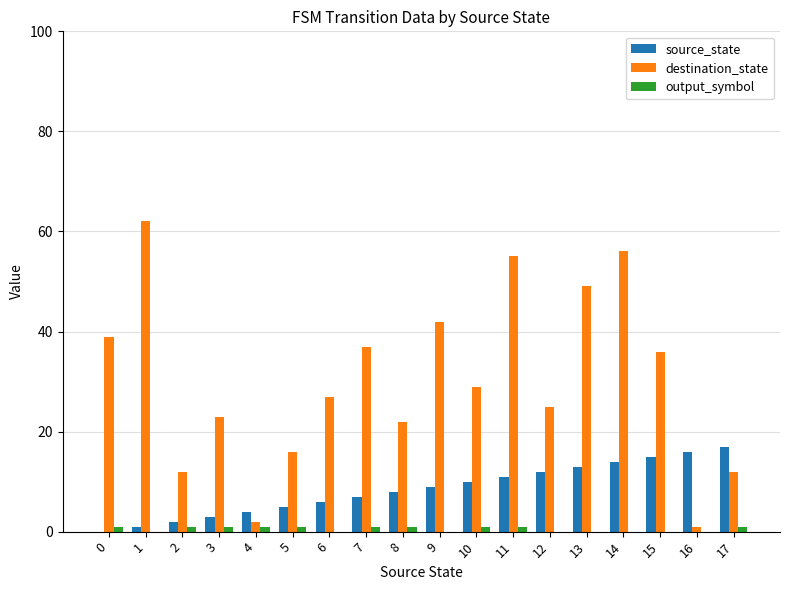

Reading left to right, list all the values displayed in this chart.

source_state: 0=0	1=1	2=2	3=3	4=4	5=5	6=6	7=7	8=8	9=9	10=10	11=11	12=12	13=13	14=14	15=15	16=16	17=17
destination_state: 0=39	1=62	2=12	3=23	4=2	5=16	6=27	7=37	8=22	9=42	10=29	11=55	12=25	13=49	14=56	15=36	16=1	17=12
output_symbol: 0=1	1=0	2=1	3=1	4=1	5=1	6=0	7=1	8=1	9=0	10=1	11=1	12=0	13=0	14=0	15=0	16=0	17=1